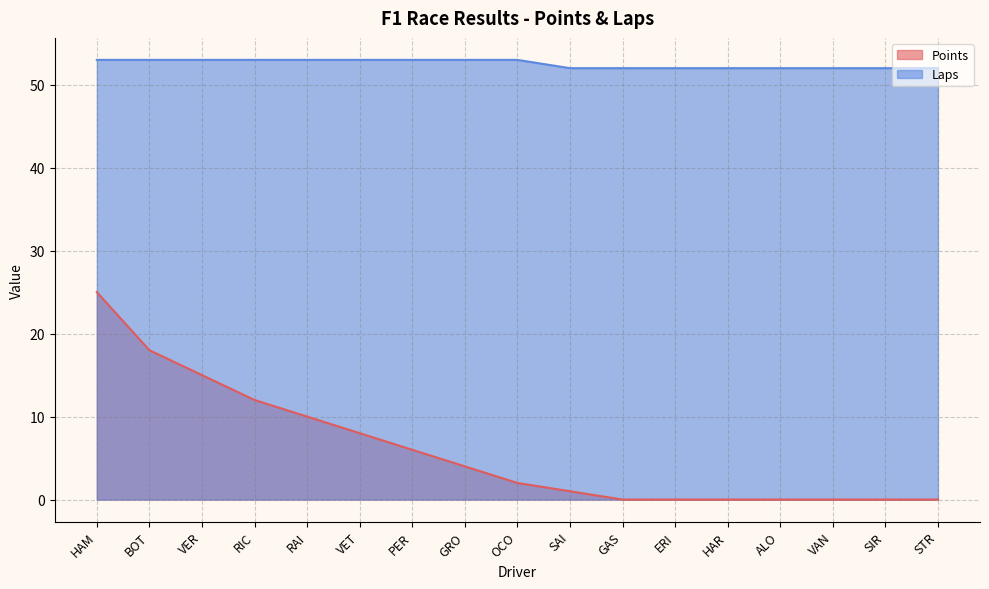

What is the difference between the maximum and minimum values in the Points series?

25